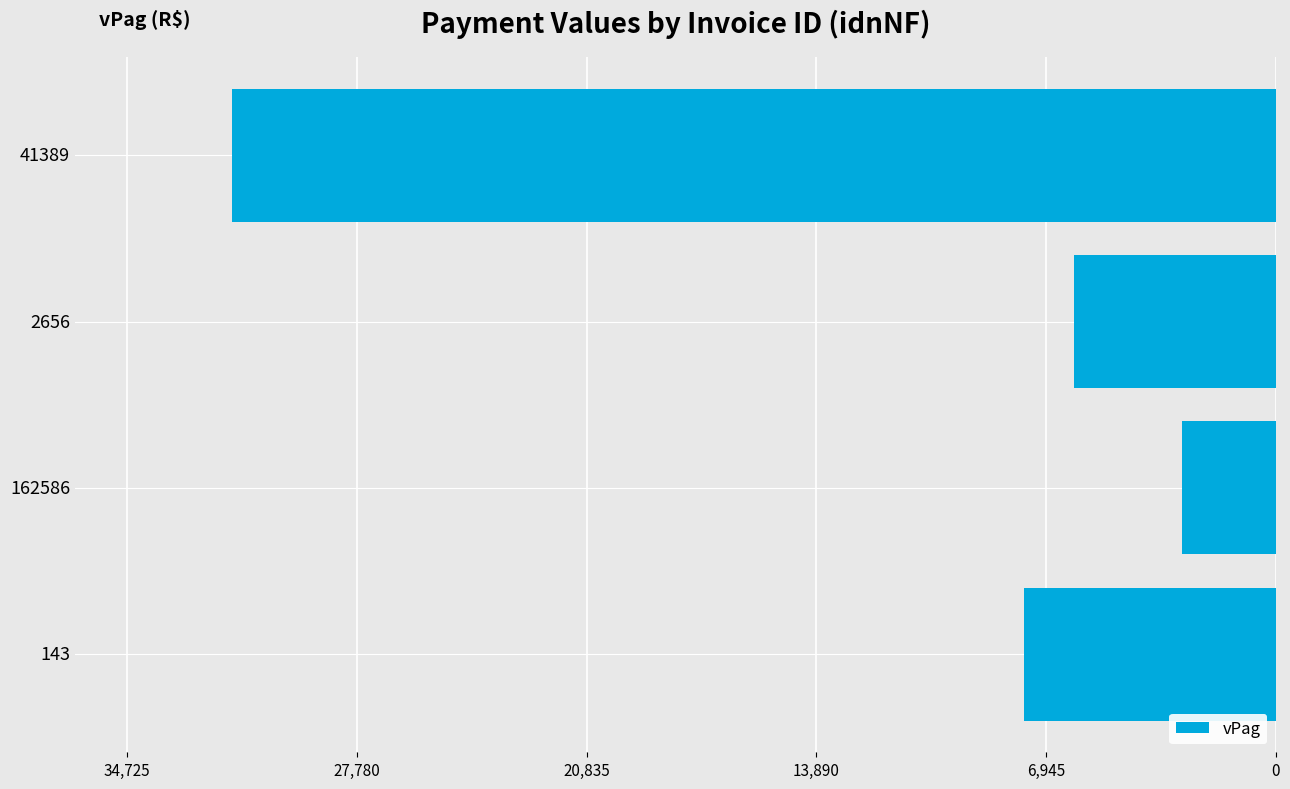

Are the bars horizontal?

Yes